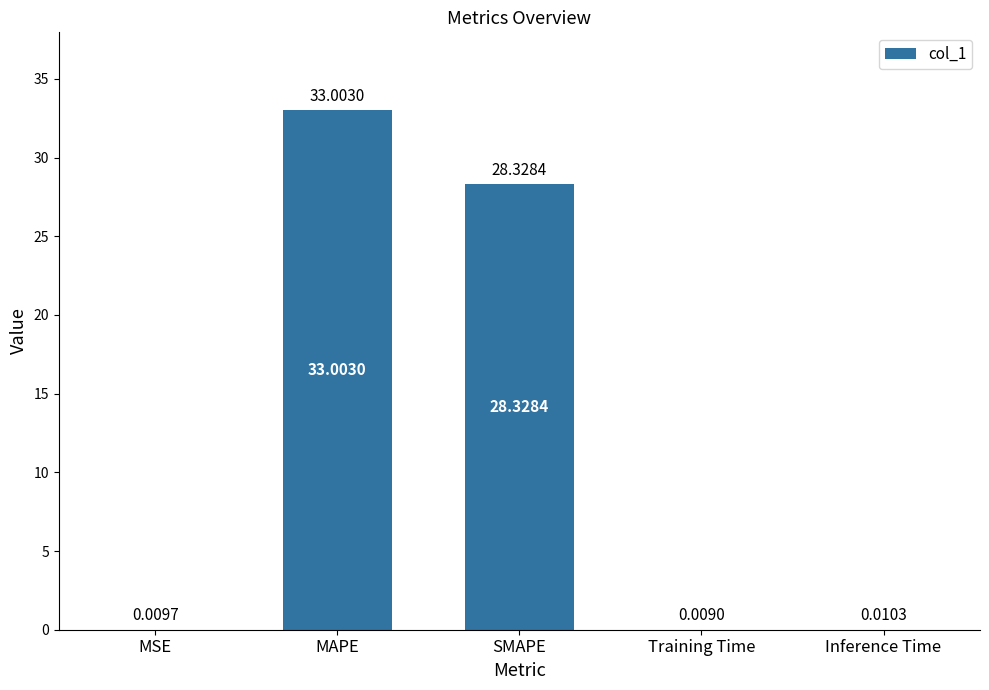

What is the sum of all values?

61.4